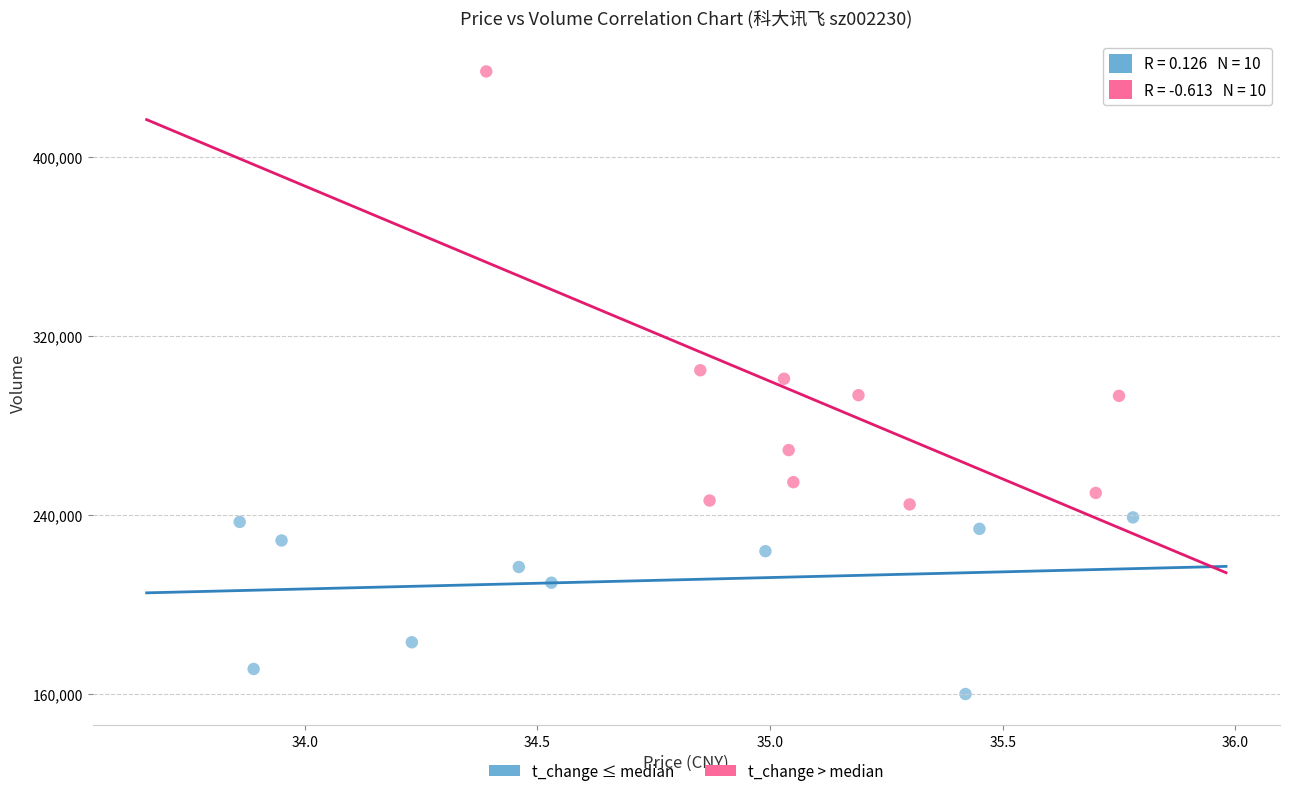

What are all the series names shown in the legend?

t_change ≤ median, t_change > median